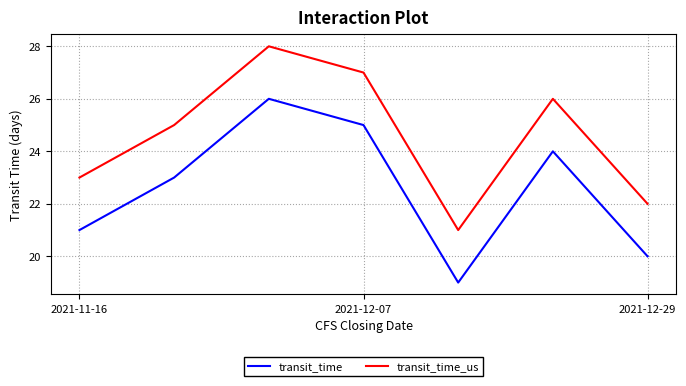

True or false: transit_time and transit_time_us intersect in this chart.

False